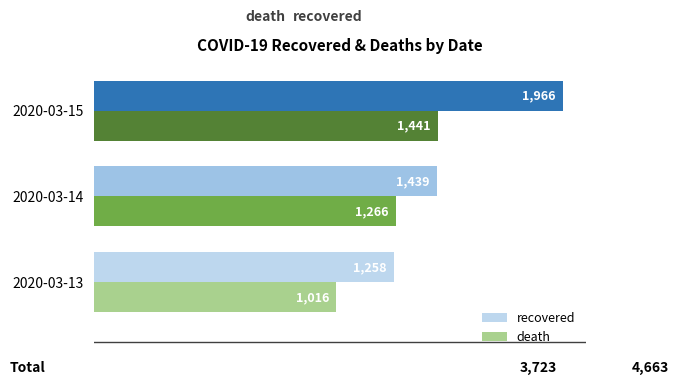

True or false: recovered has a value of 1258 at 2020-03-13.

True